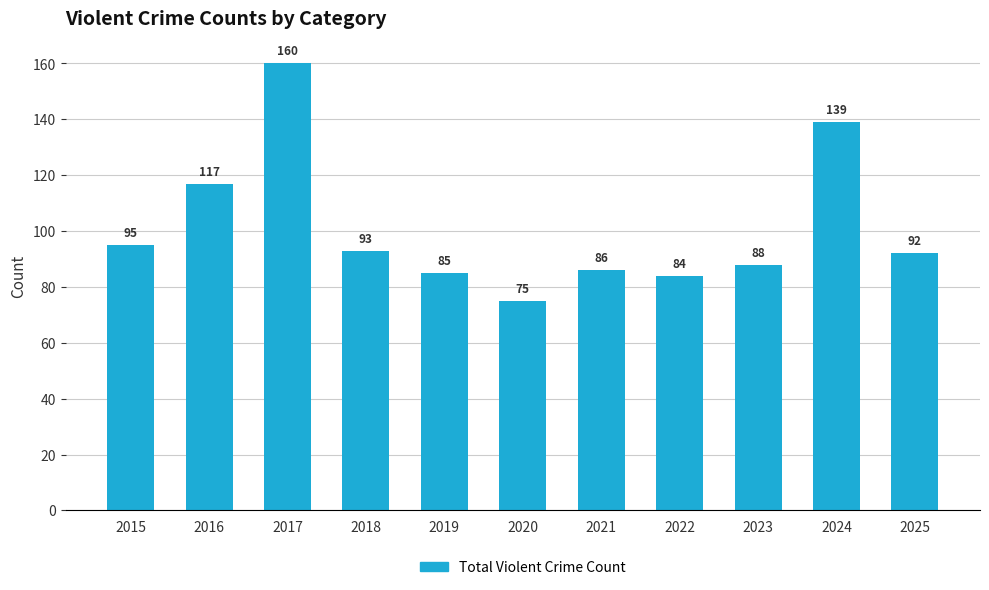

What is the change in value from 2024 to 2025?

-47